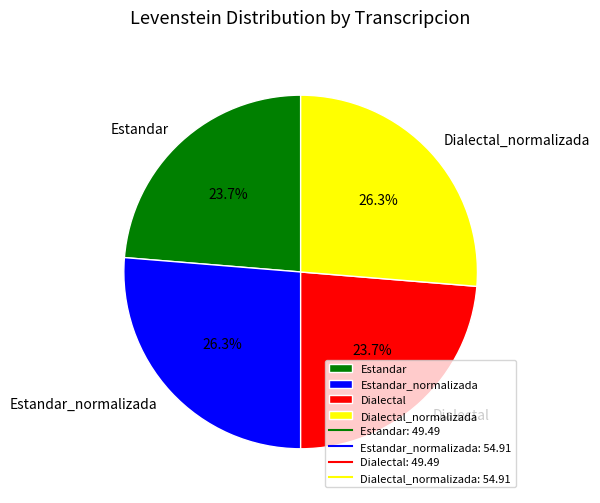

Is it true that Dialectal is 24% of the pie?

True